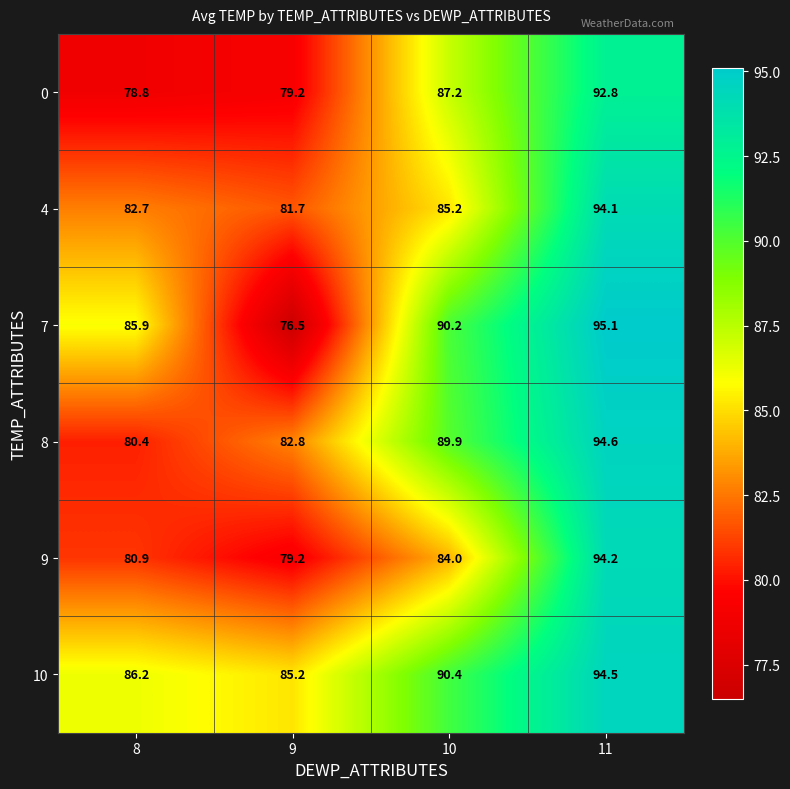

At which category is the sum across all series the highest?

11